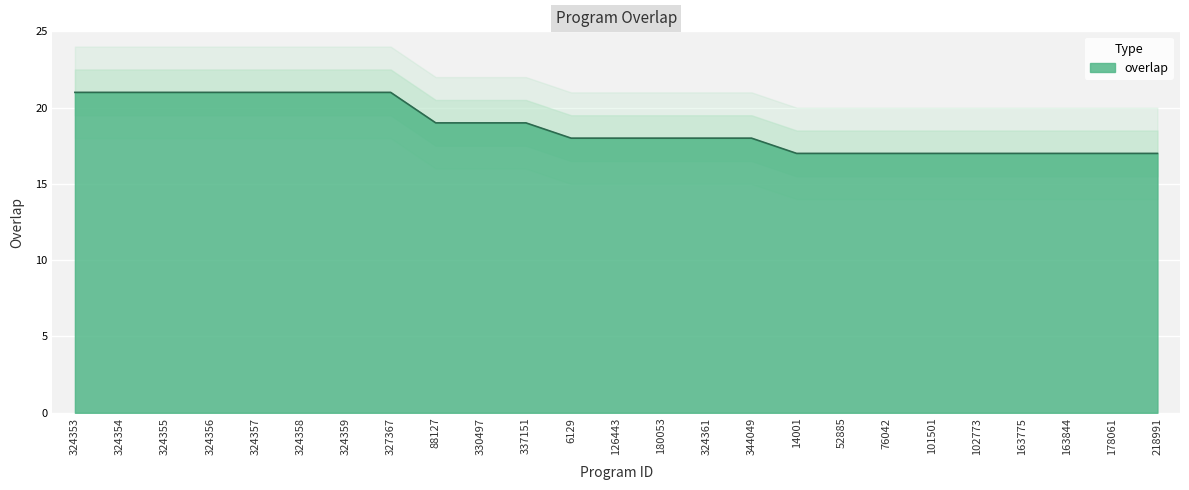

What is the greatest value displayed?

21